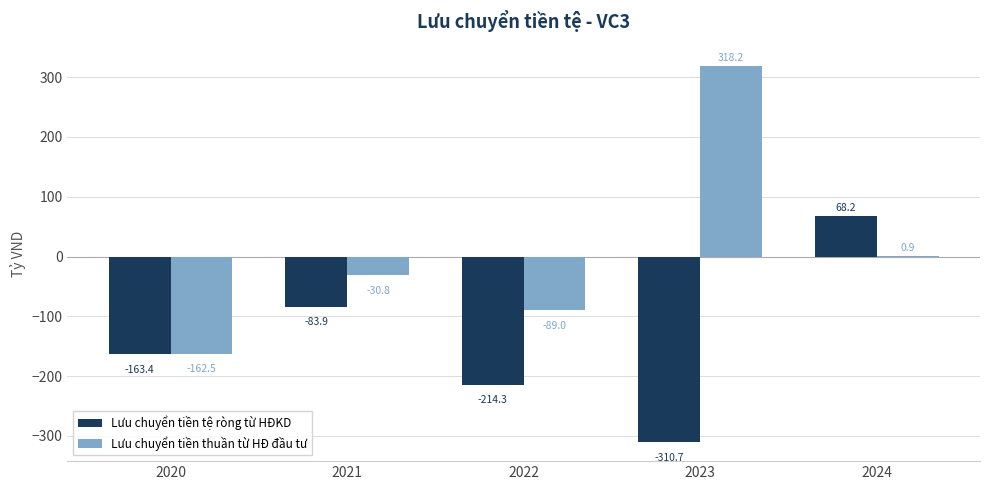

Reading left to right, transcribe all the data shown in this chart.

Lưu chuyển tiền tệ ròng từ HĐKD: 2020=-163.4	2021=-83.9	2022=-214.3	2023=-310.7	2024=68.2
Lưu chuyển tiền thuần từ HĐ đầu tư: 2020=-162.5	2021=-30.8	2022=-89.0	2023=318.2	2024=0.9